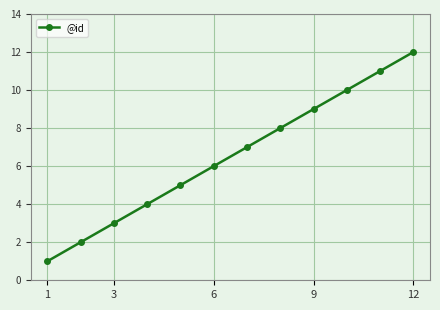

What is the sum of all values?

78